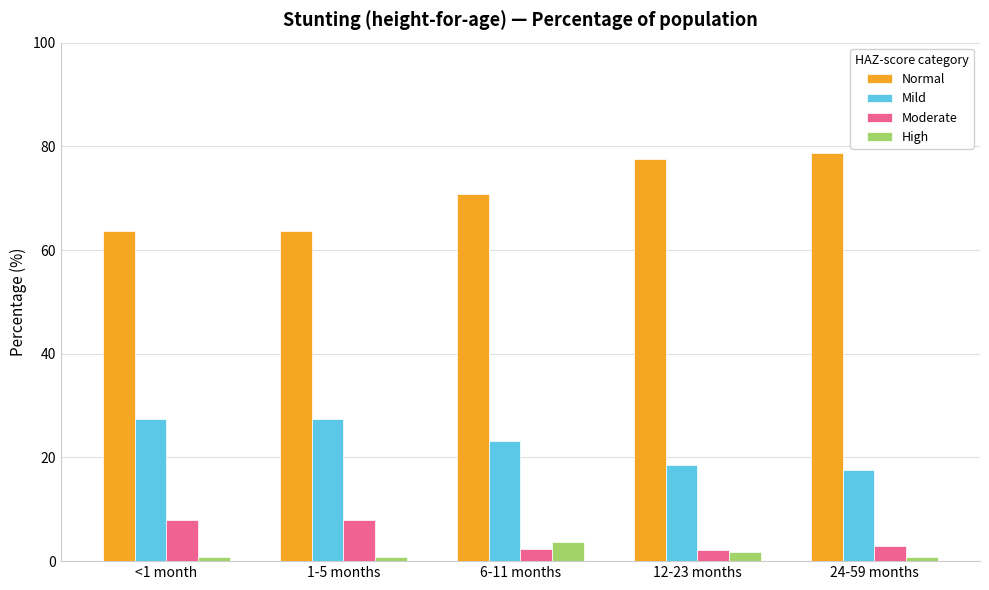

Which series has the largest range (max minus min)?

Normal